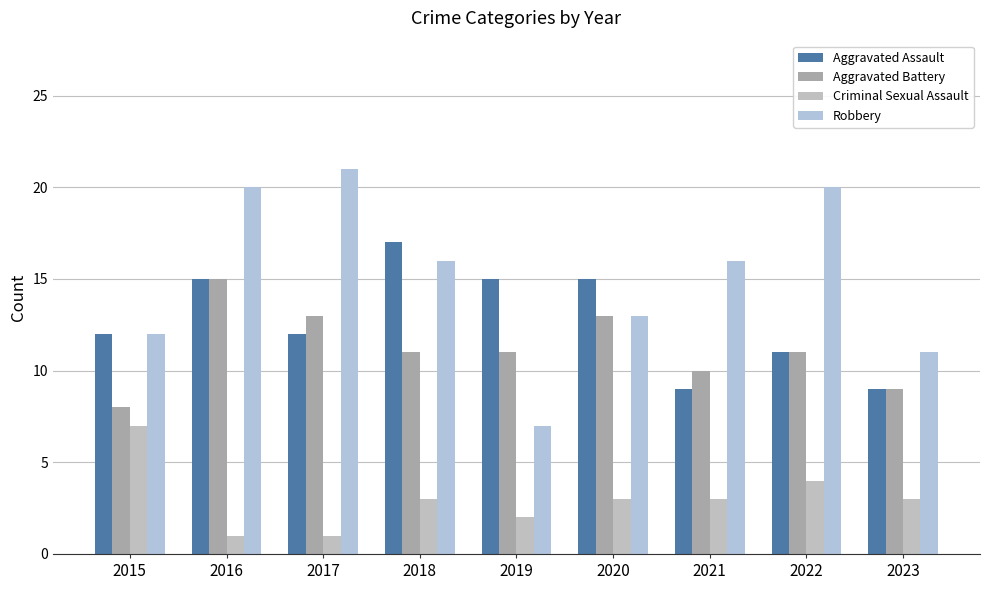

What are all the series names shown in the legend?

Aggravated Assault, Aggravated Battery, Criminal Sexual Assault, Robbery